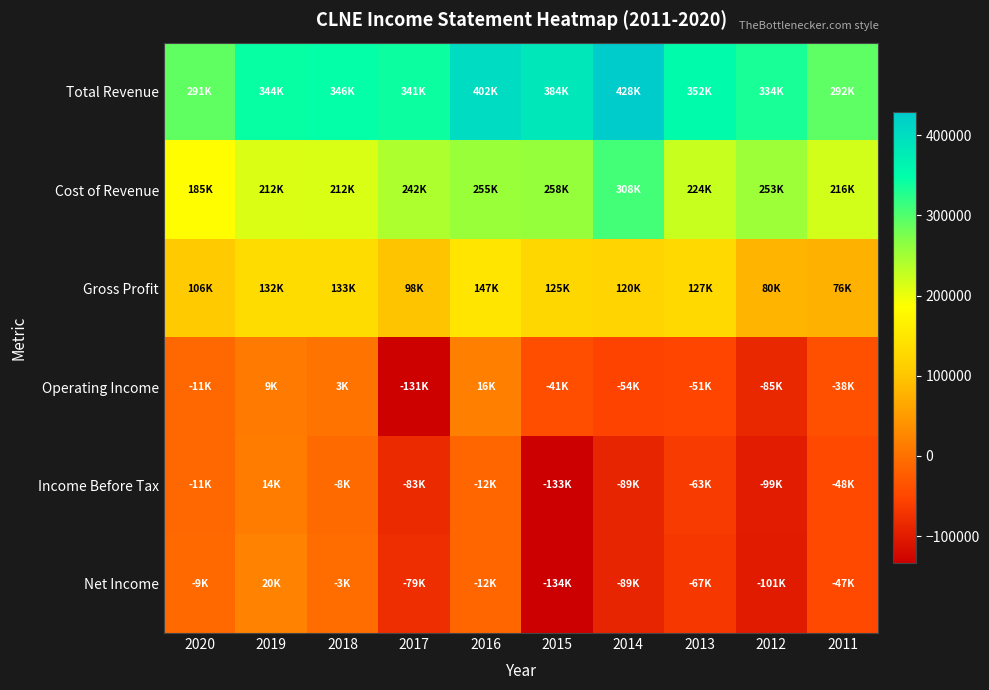

Between 2019 and 2012, which is larger?

2019